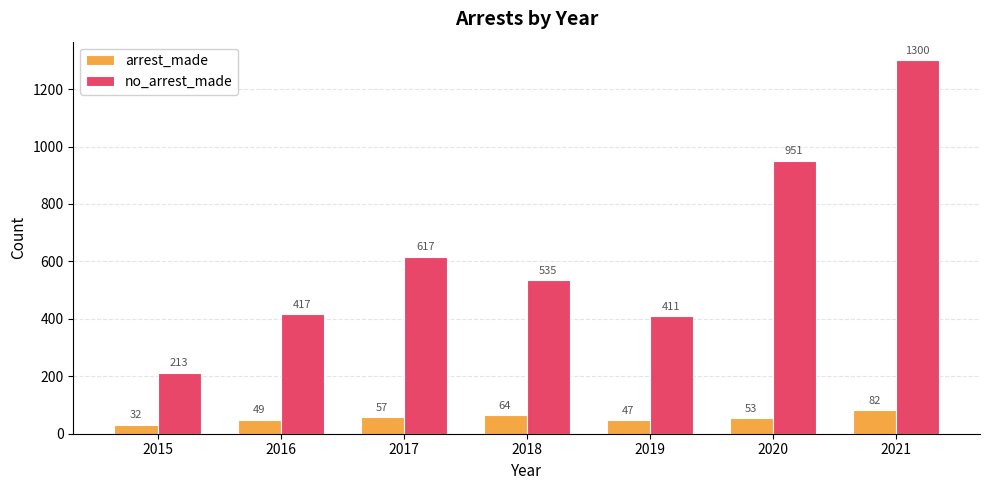

Rank the series by their maximum value, from highest to lowest.

no_arrest_made, arrest_made